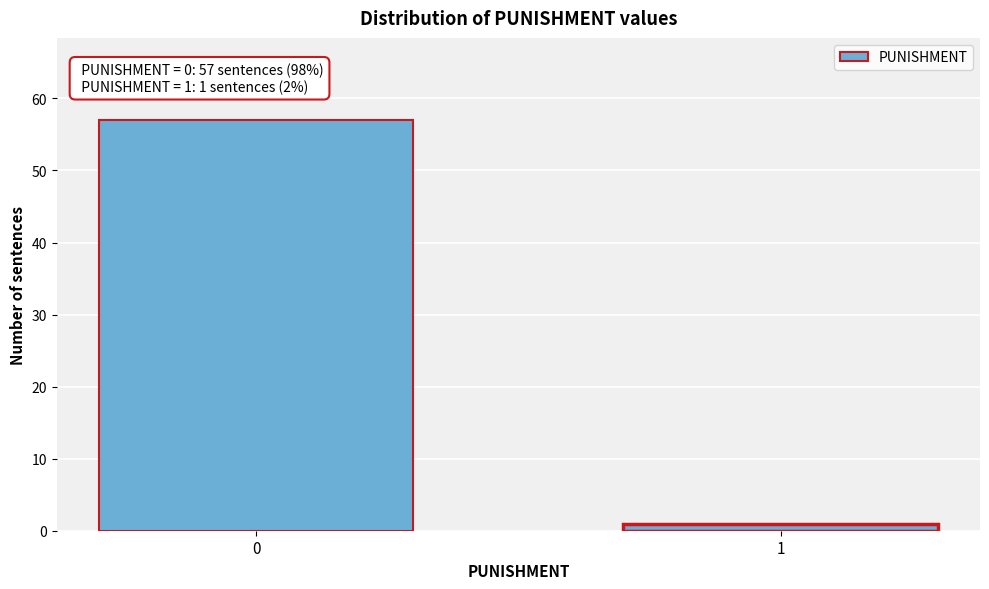

Reading left to right, extract all data points from this chart.

0=57	1=1